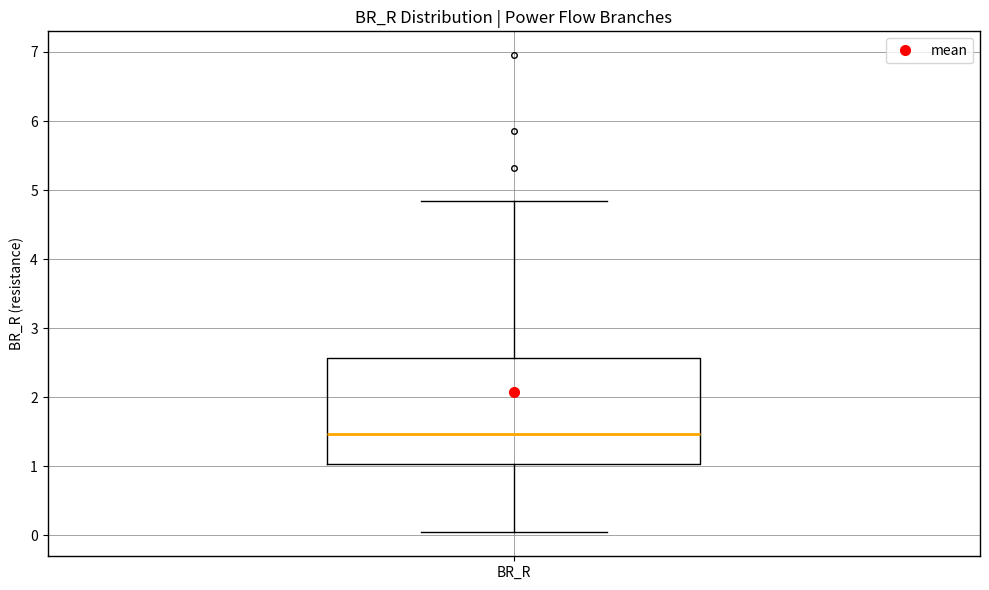

Where does the upper whisker of the box for BR_R end on the y-axis? The values are not printed on the chart, so give them approximately, as read against the axis.

4.8